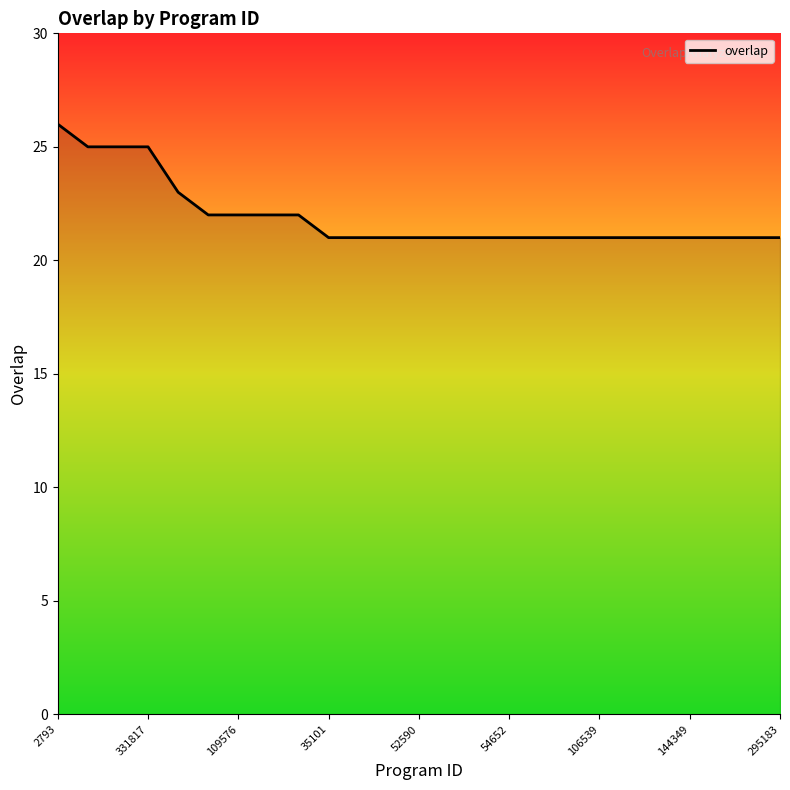

What is the difference between the maximum and minimum values?

5